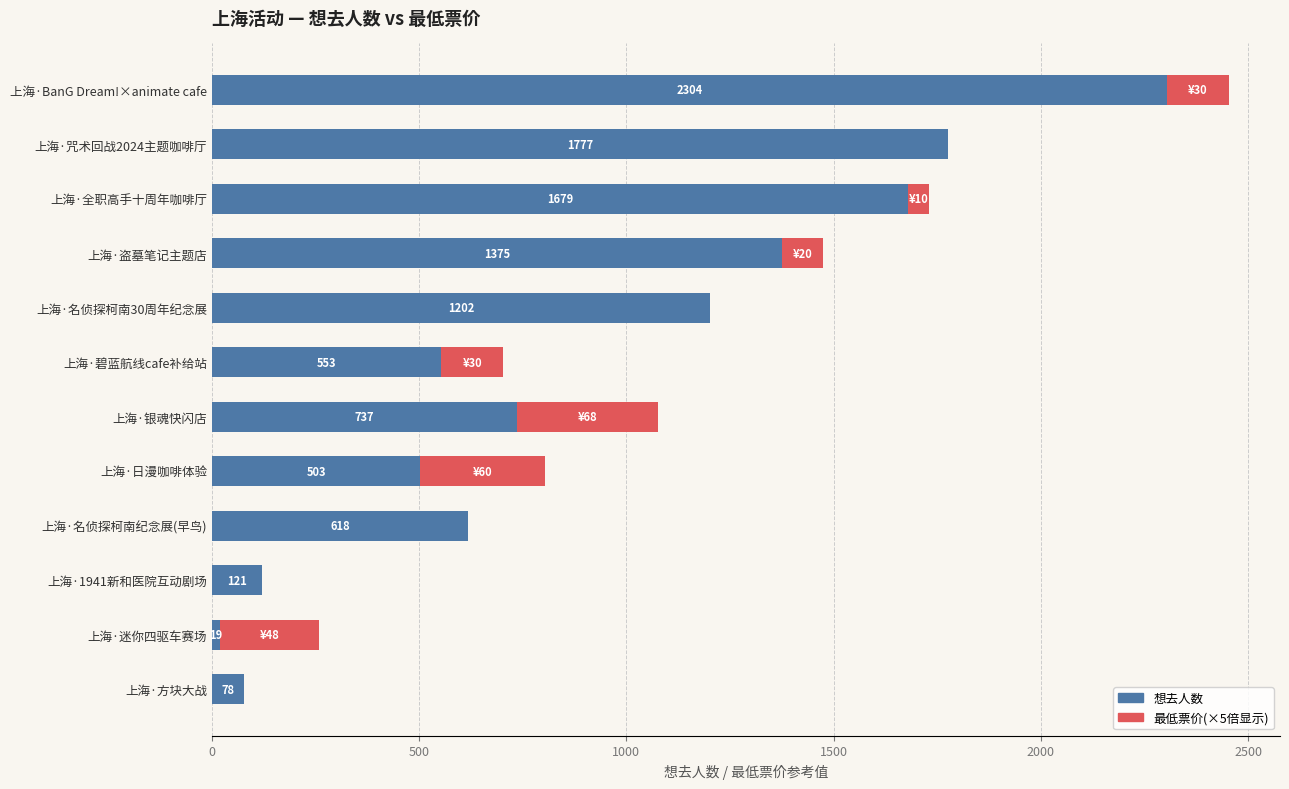

At which label is 想去人数 closest to 1161?

上海·名侦探柯南30周年纪念展